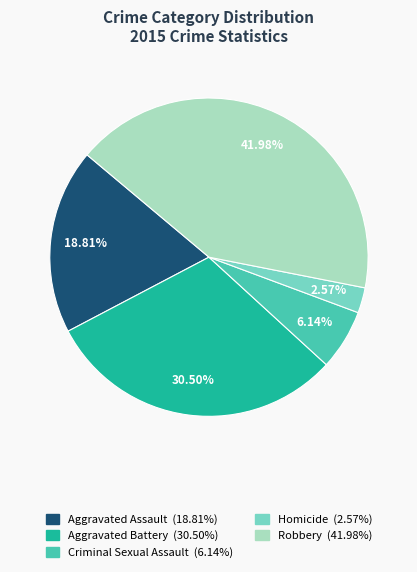

True or false: Aggravated Battery accounts for 36% of the total.

False